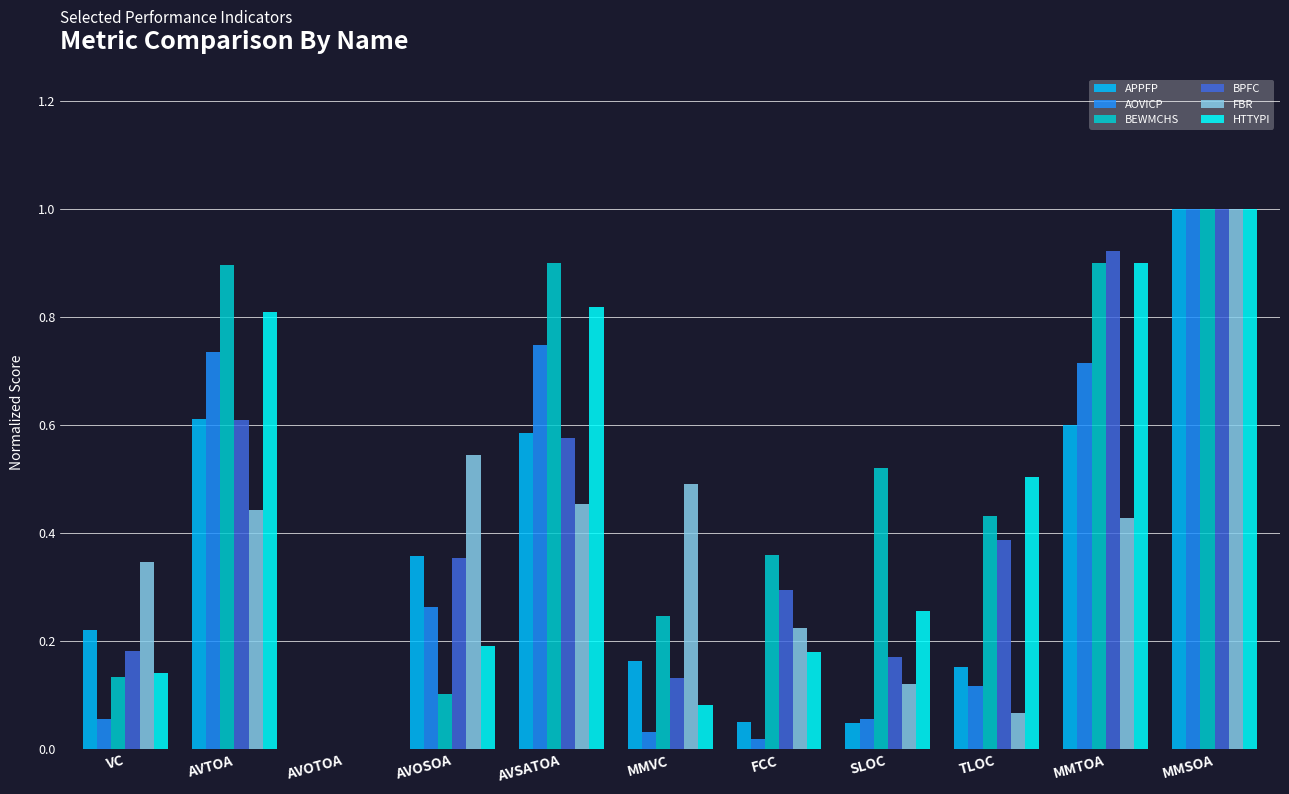

What is the greatest value displayed?

1.0